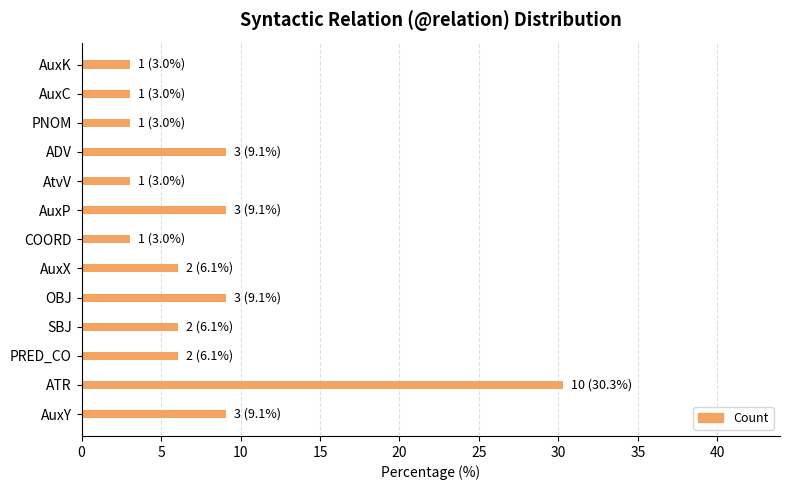

Which label corresponds to the largest value in the chart?

ATR